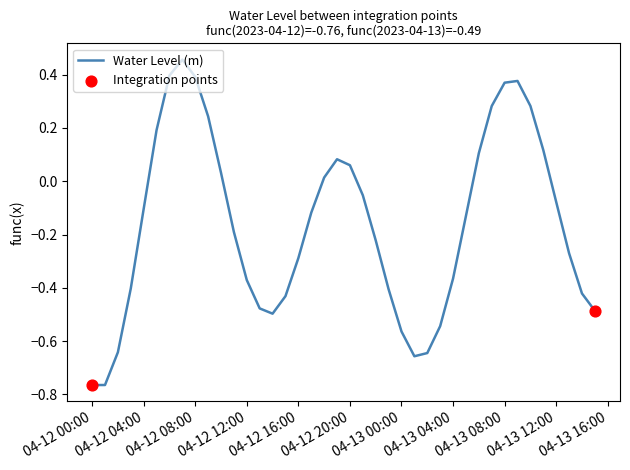

What is the difference between the maximum and minimum values?

1.2